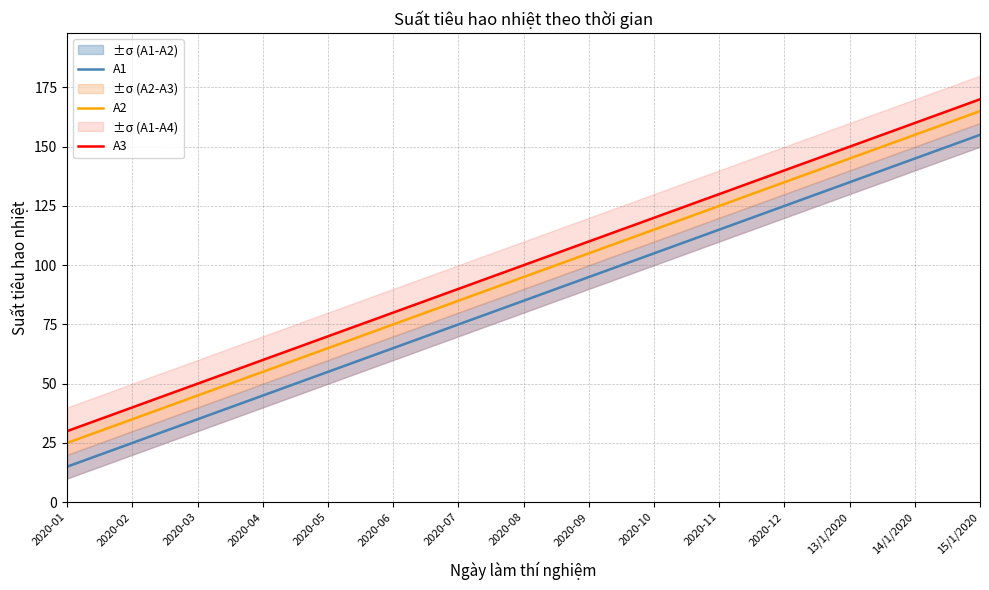

Reading left to right, what are all the values shown in this chart?

A1: 2020-01=15	2020-02=25	2020-03=35	2020-04=45	2020-05=55	2020-06=65	2020-07=75	2020-08=85	2020-09=95	2020-10=105	2020-11=115	2020-12=125	13/1/2020=135	14/1/2020=145	15/1/2020=155
A2: 2020-01=25	2020-02=35	2020-03=45	2020-04=55	2020-05=65	2020-06=75	2020-07=85	2020-08=95	2020-09=105	2020-10=115	2020-11=125	2020-12=135	13/1/2020=145	14/1/2020=155	15/1/2020=165
A3: 2020-01=30	2020-02=40	2020-03=50	2020-04=60	2020-05=70	2020-06=80	2020-07=90	2020-08=100	2020-09=110	2020-10=120	2020-11=130	2020-12=140	13/1/2020=150	14/1/2020=160	15/1/2020=170